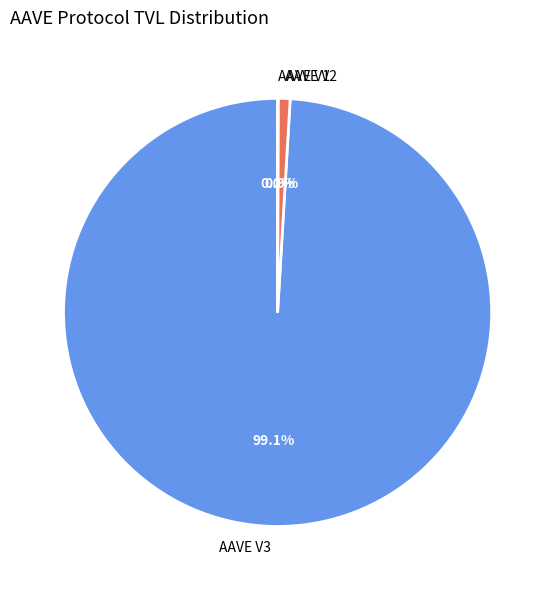

Which category has the biggest portion of the pie?

AAVE V3